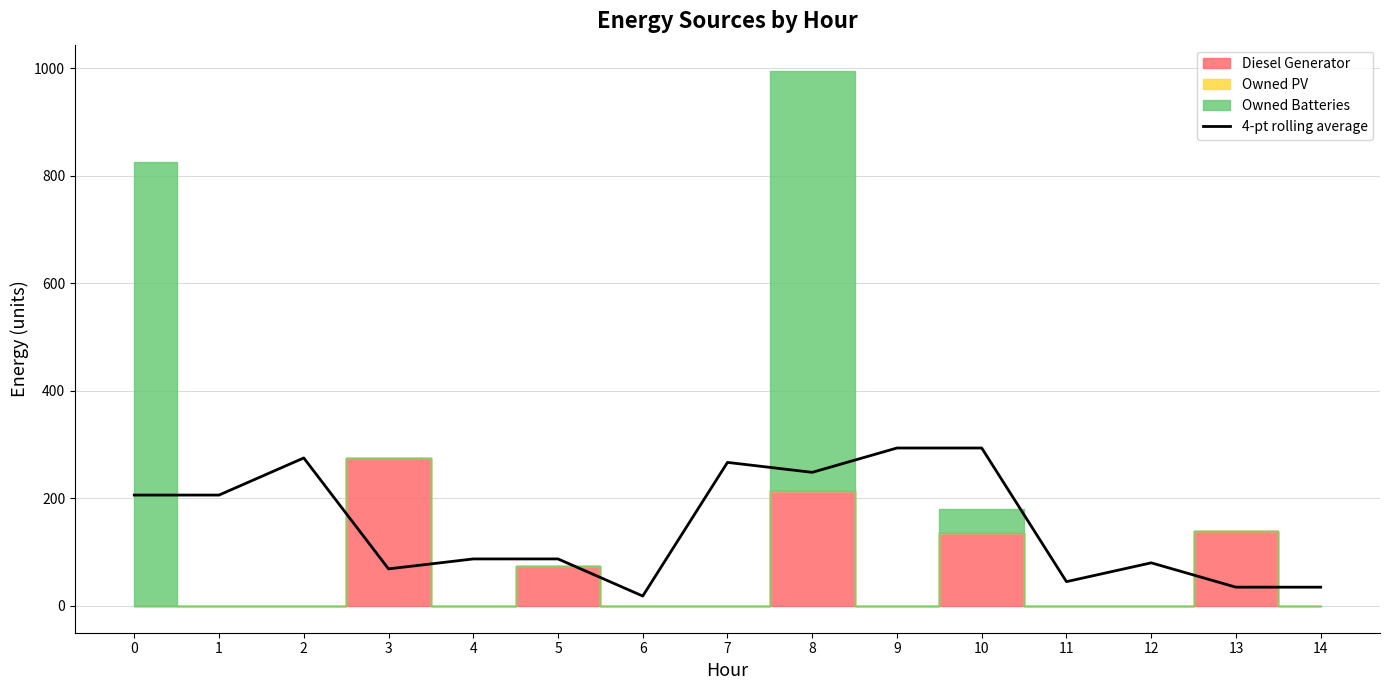

Reading left to right, list all the values displayed in this chart.

206.2	206.2	275.2	69.0	87.5	87.5	18.5	267.0	248.5	293.8	293.8	45.2	80.2	35.0	35.0